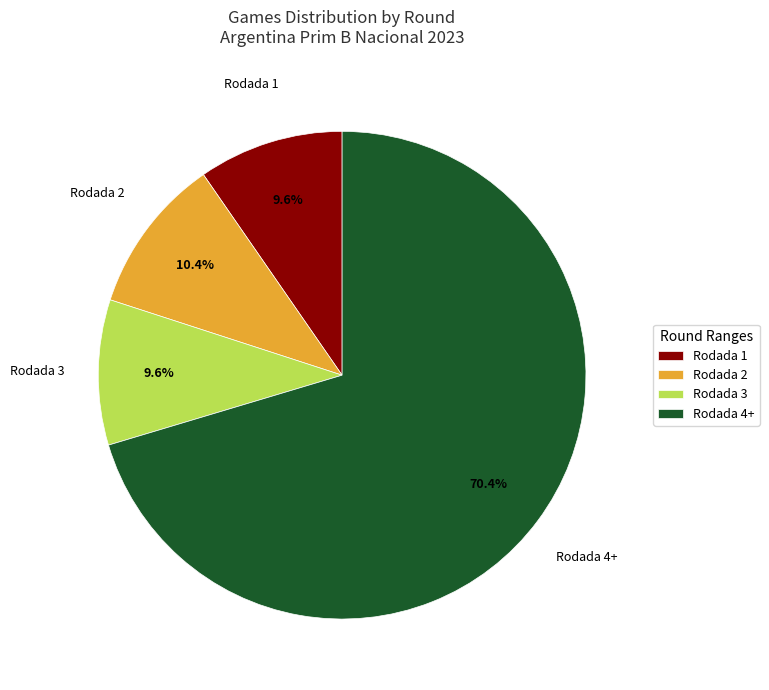

What percentage is the Rodada 4+ slice, to the nearest percent?

70%